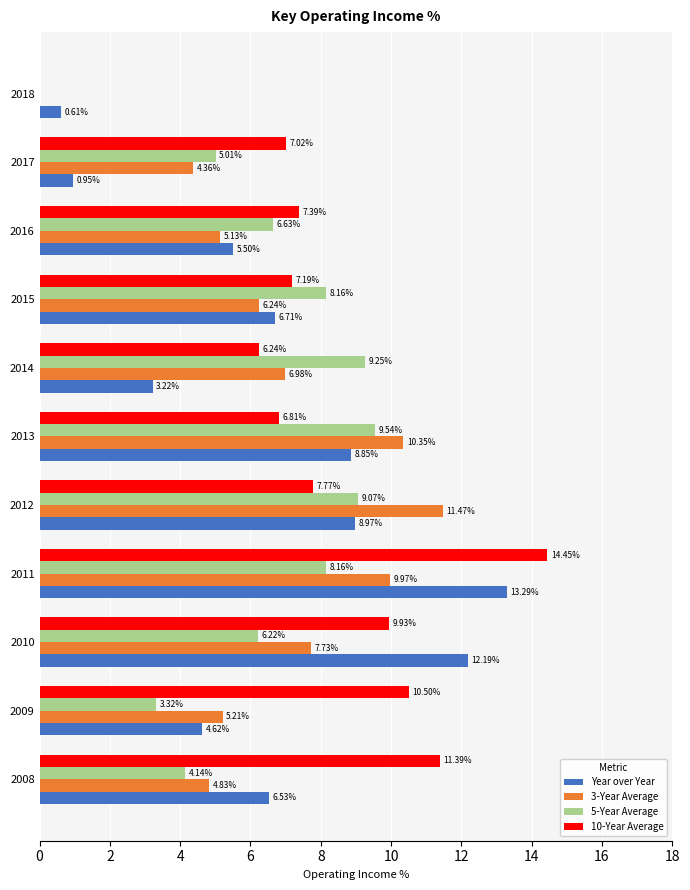

Between 2016 and 2017, which series saw the biggest shift?

Year over Year